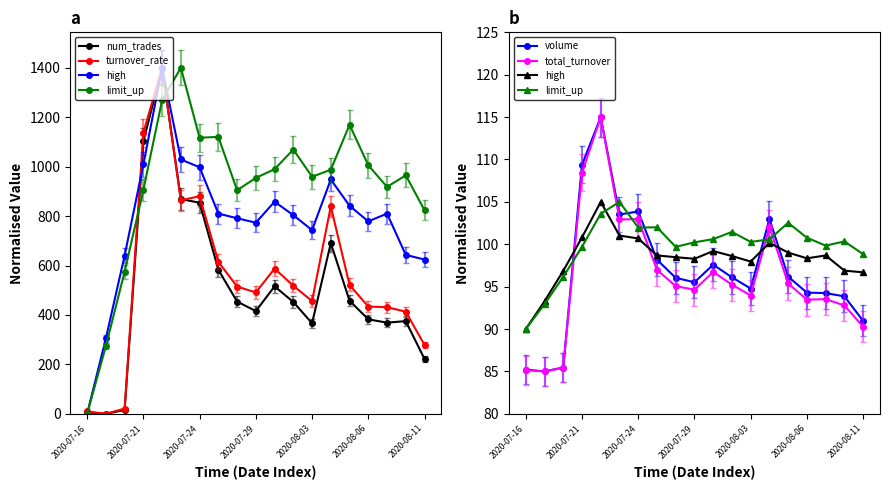

After their last crossing, which series has the higher values: high or total_turnover?

high